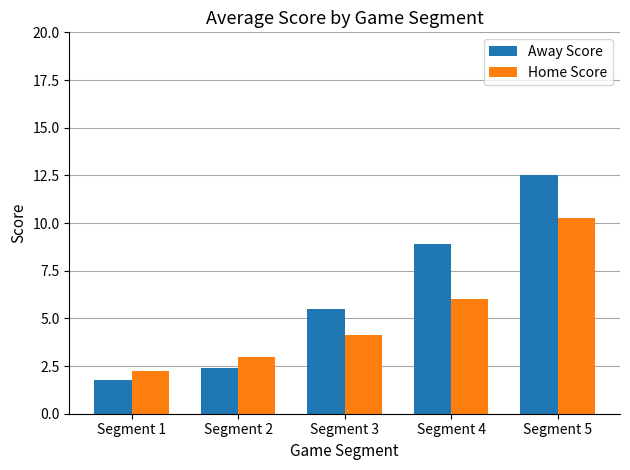

Is it true that Away Score equals 1.2 at Segment 2?

False